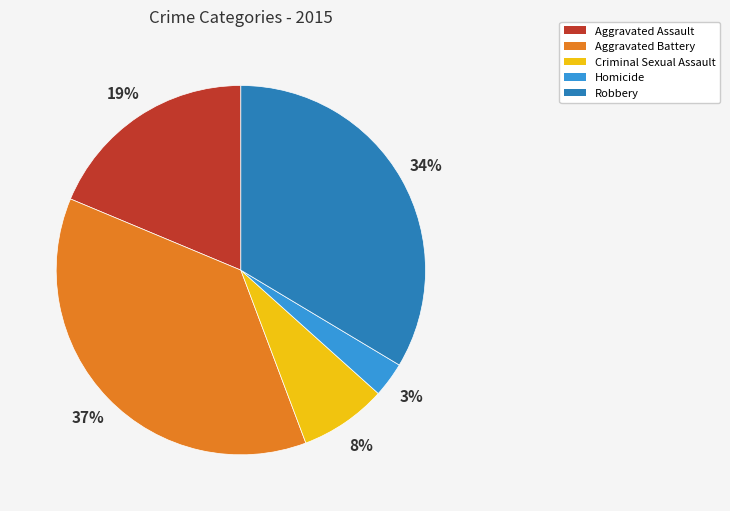

True or false: Aggravated Assault accounts for 11% of the total.

False